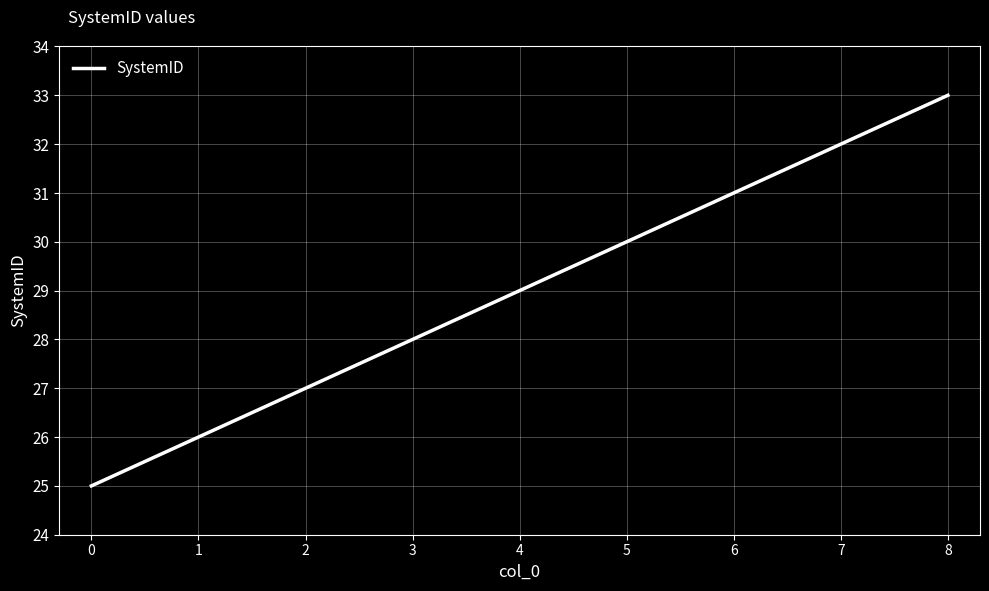

True or false: the data has more than 2 interior local peaks.

False